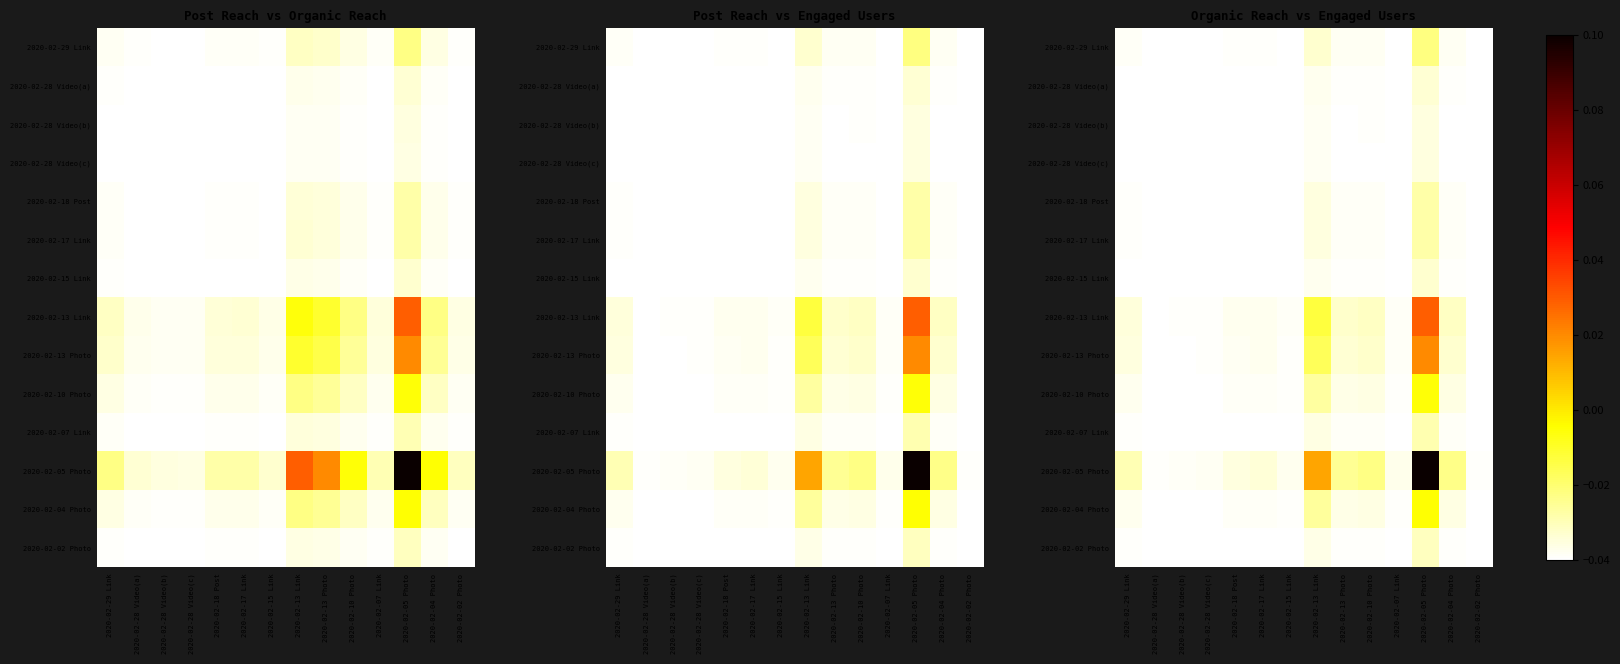

Which has a higher value, 2020-02-17 Link or 2020-02-15 Link?

2020-02-17 Link